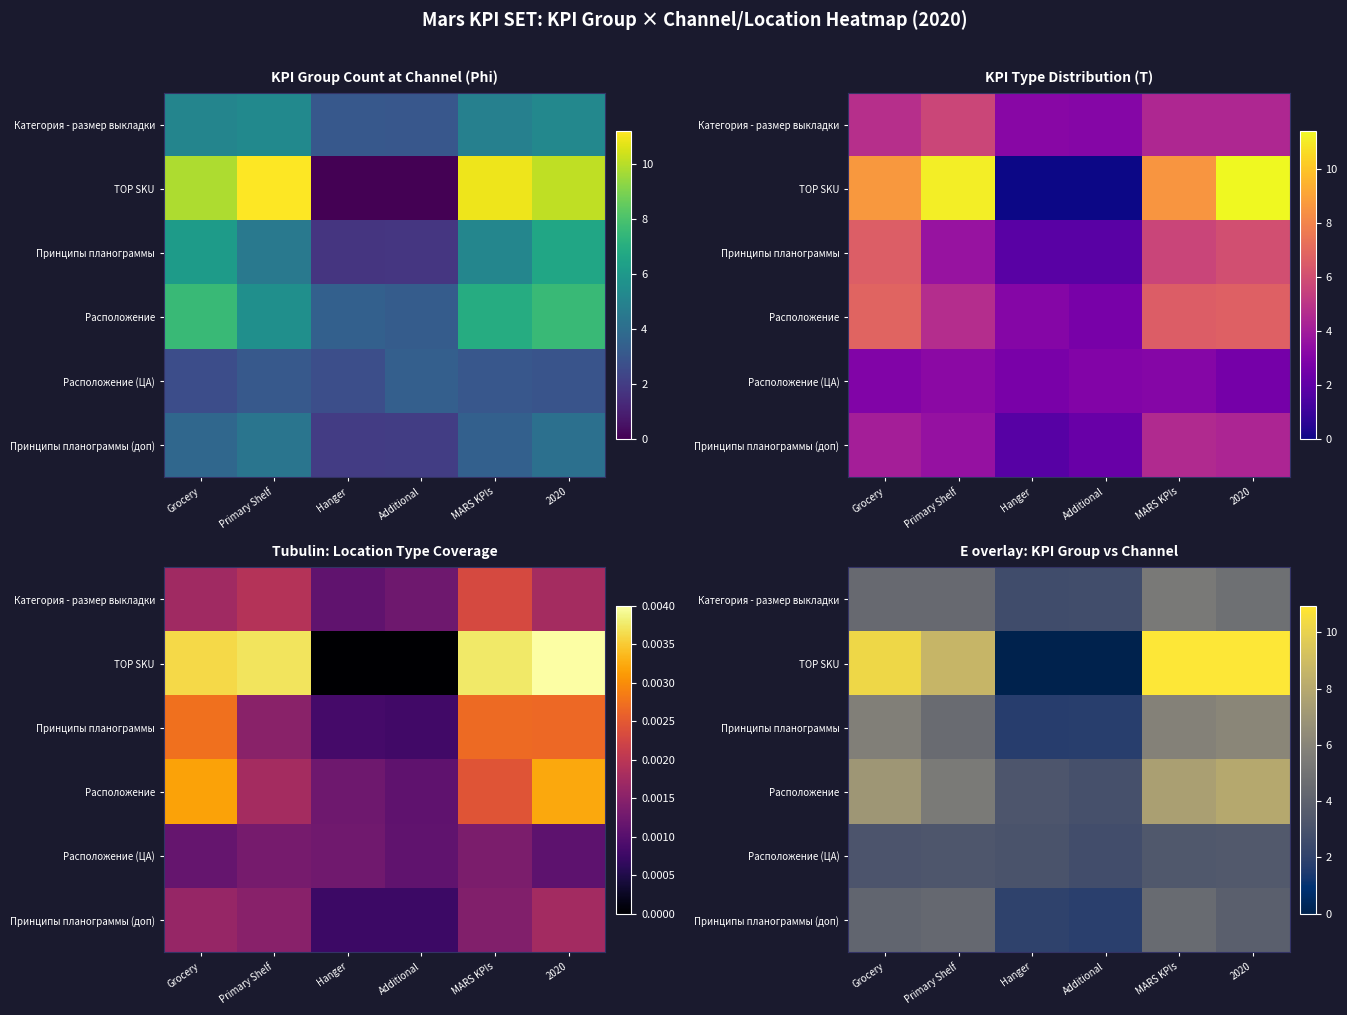

Is the value of row_4 at Grocery greater than the value of row_2 at 2020?

No